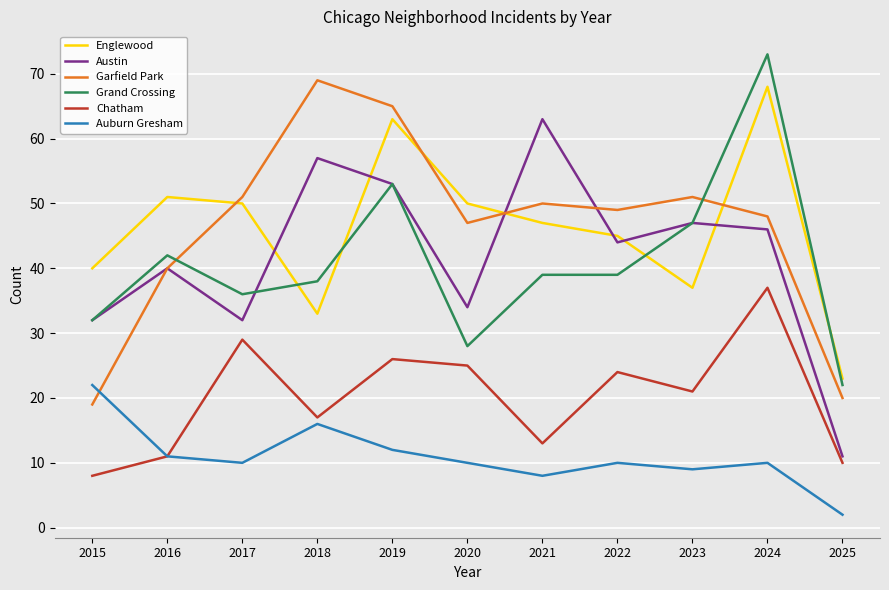

What is the total value across all series at 2019?

272